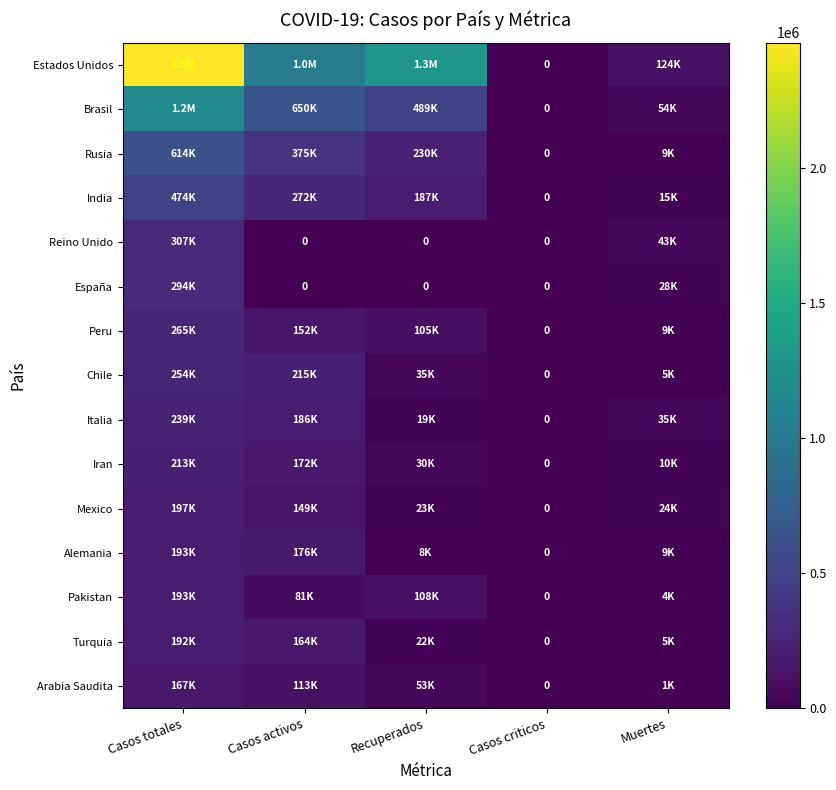

The Mexico series shows 196847 at Casos totales. True or false?

True